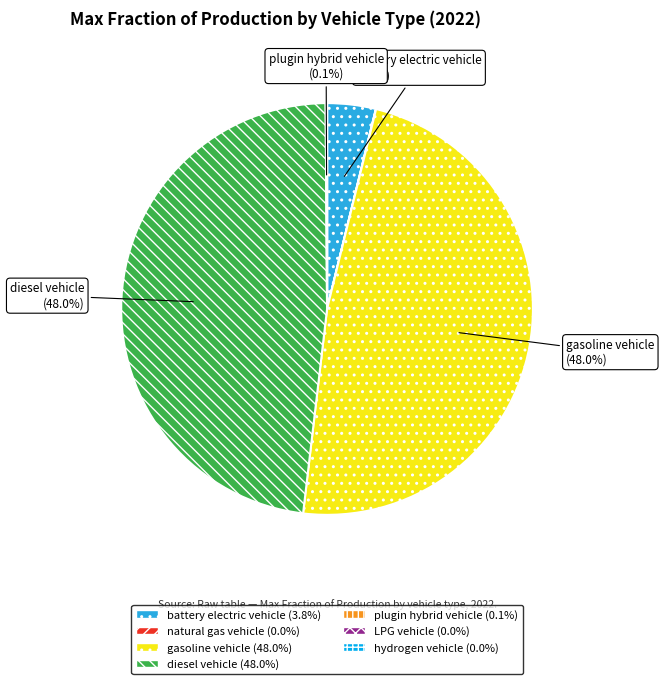

Is there a majority slice in this chart?

No